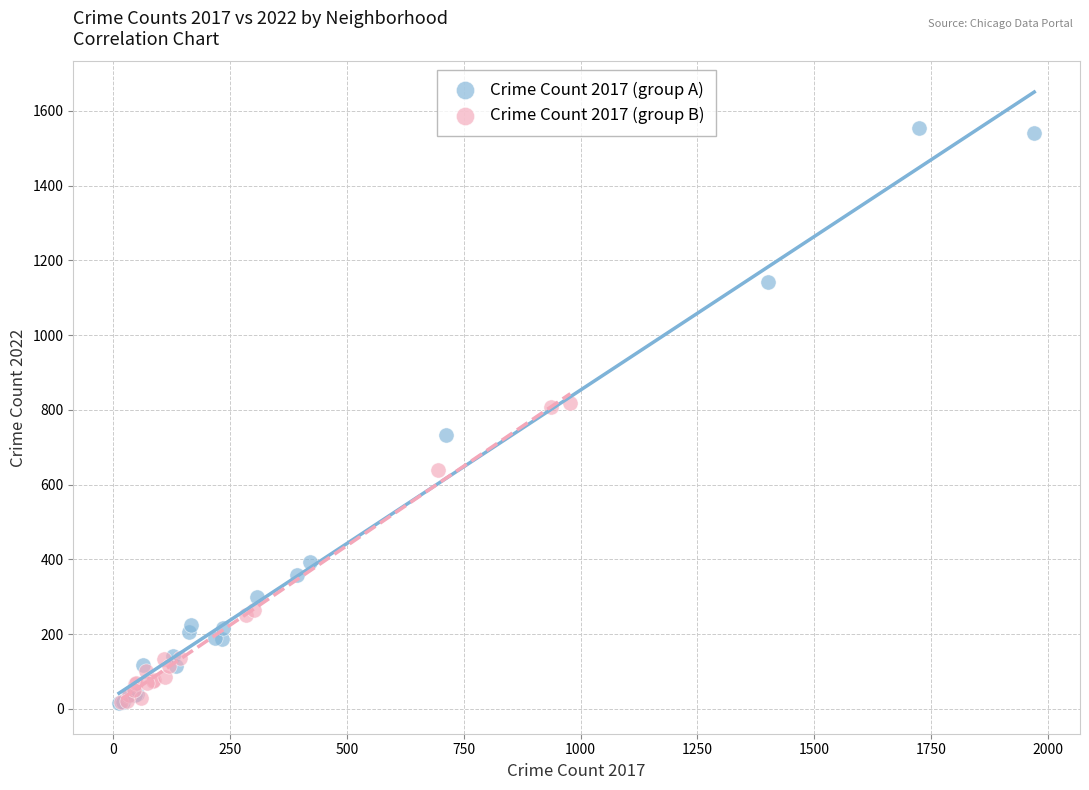

Which series reaches the maximum Y coordinate?

Crime Count 2017 (group A)